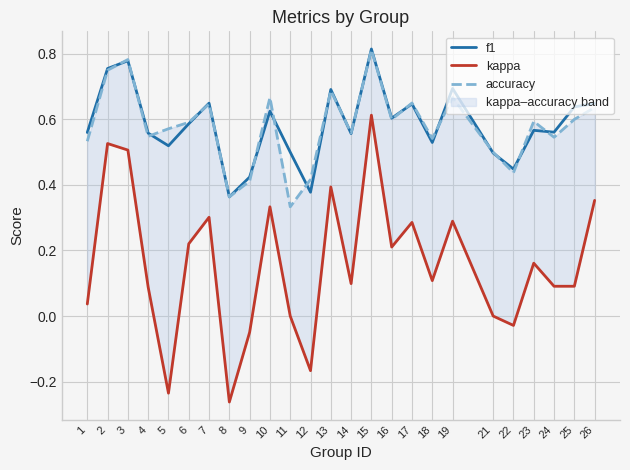

At how many categories does at least one series exceed 0?

25